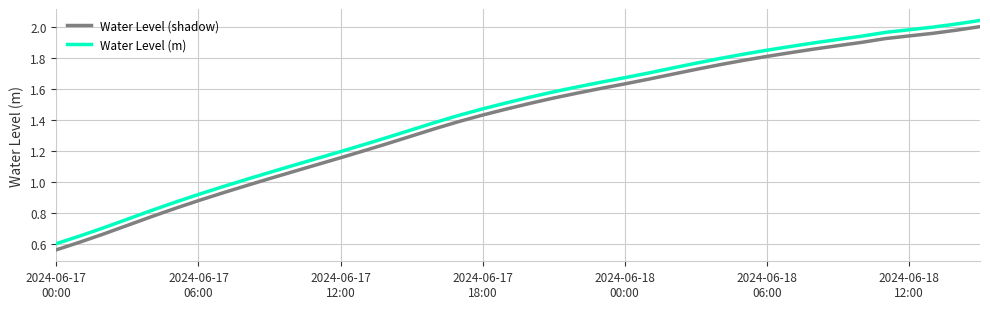

True or false: Water Level (shadow) and Water Level (m) cross at least once.

False